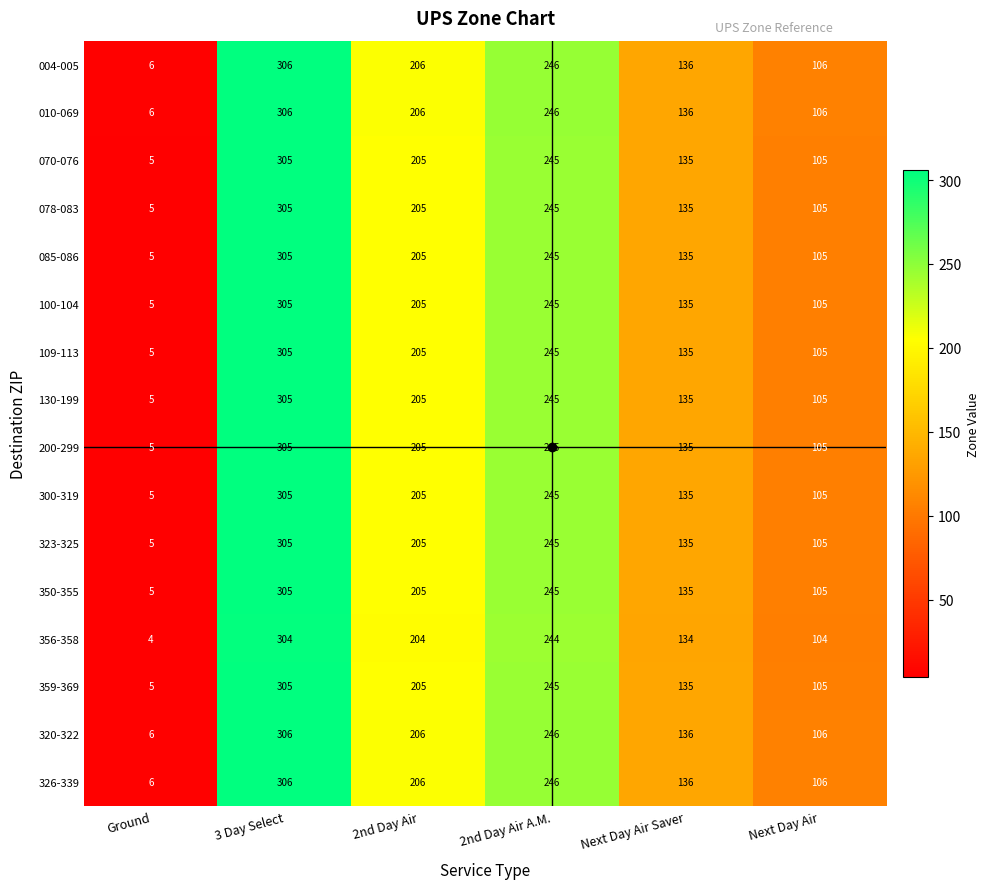

Is it true that 100-104 equals 5 at Ground?

True